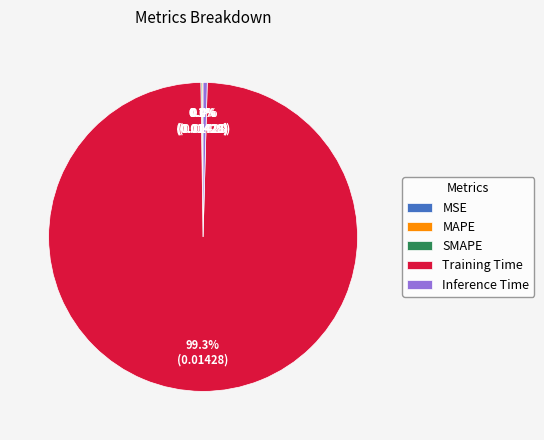

What is the majority slice?

Training Time